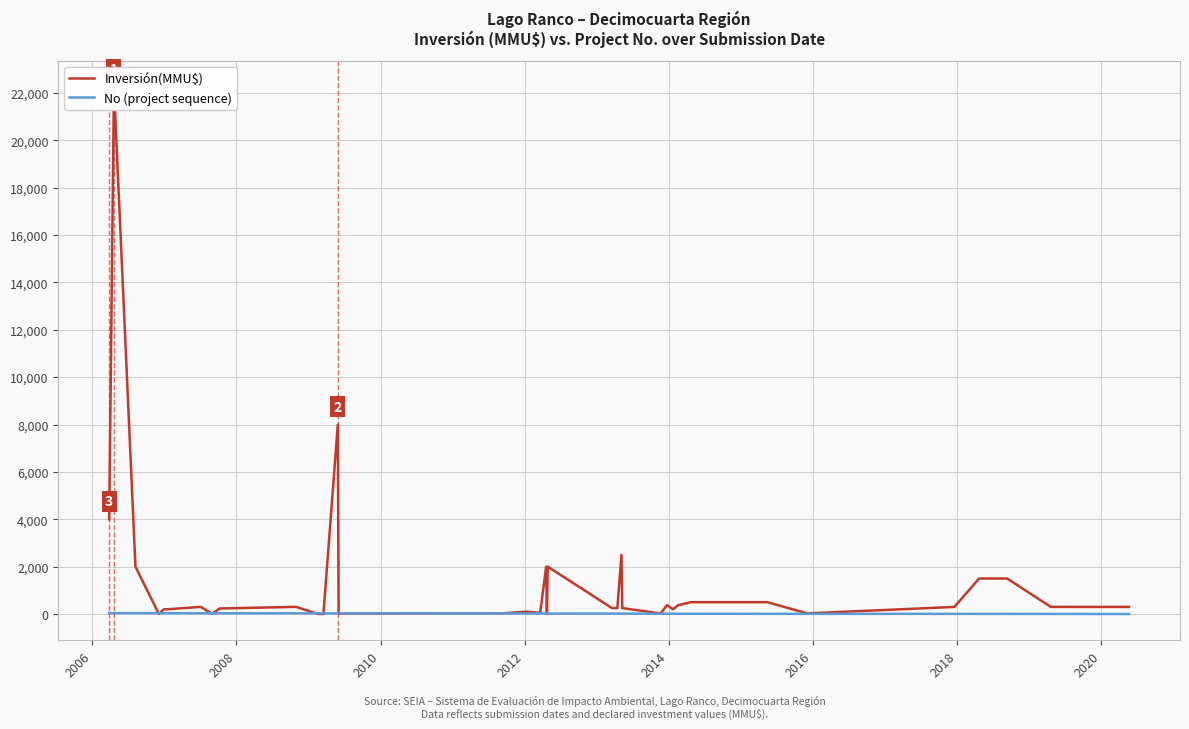

How many interior local valleys does the Inversión(MMU$) series have?

8